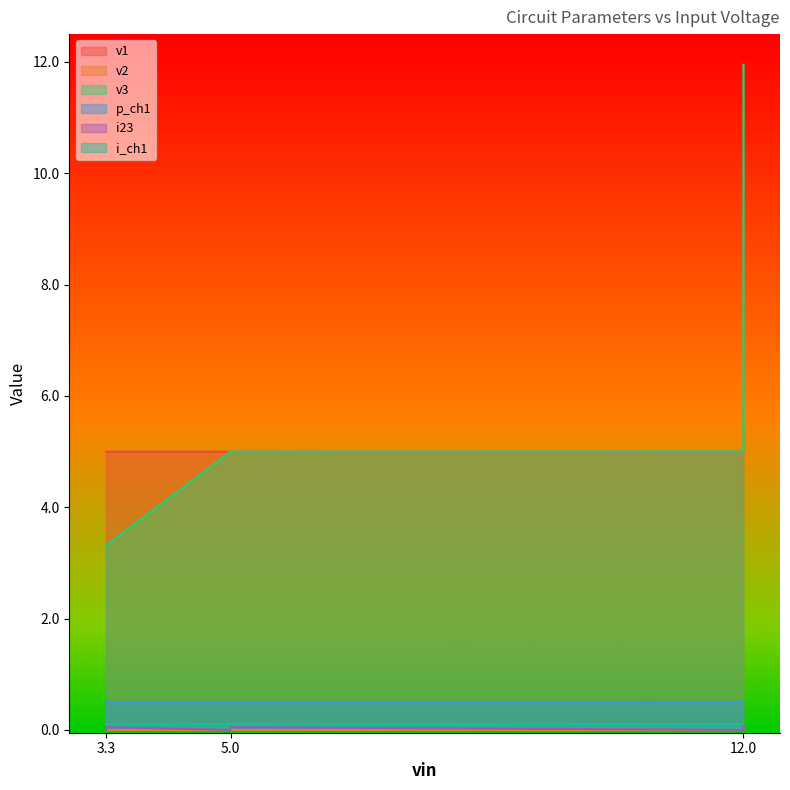

The value of v3 at 5.0 is 2.1. True or false?

False